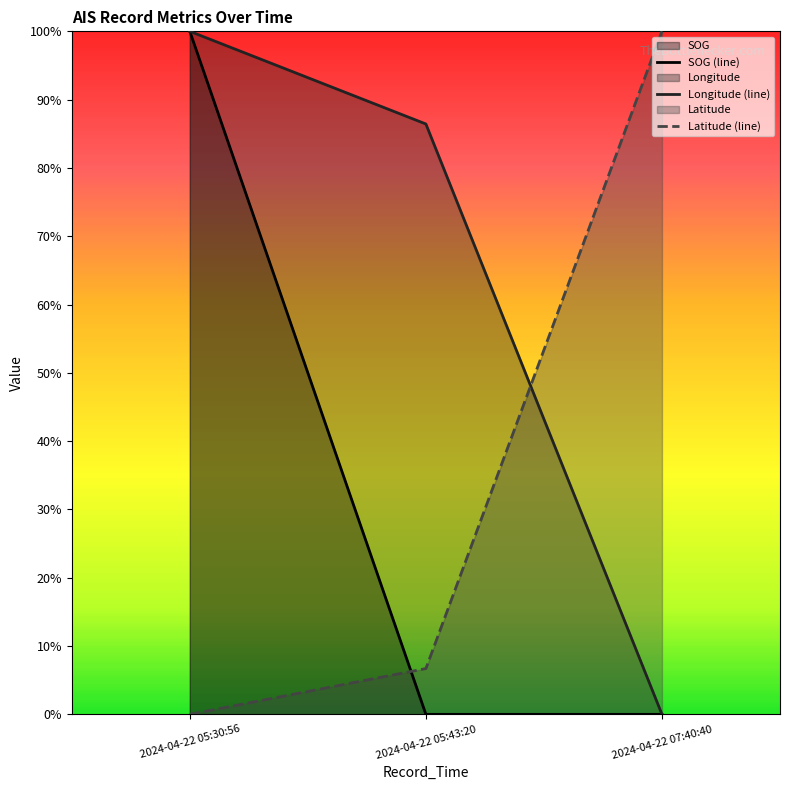

The value of SOG at 2024-04-22 05:30:56 is 0.6. True or false?

False